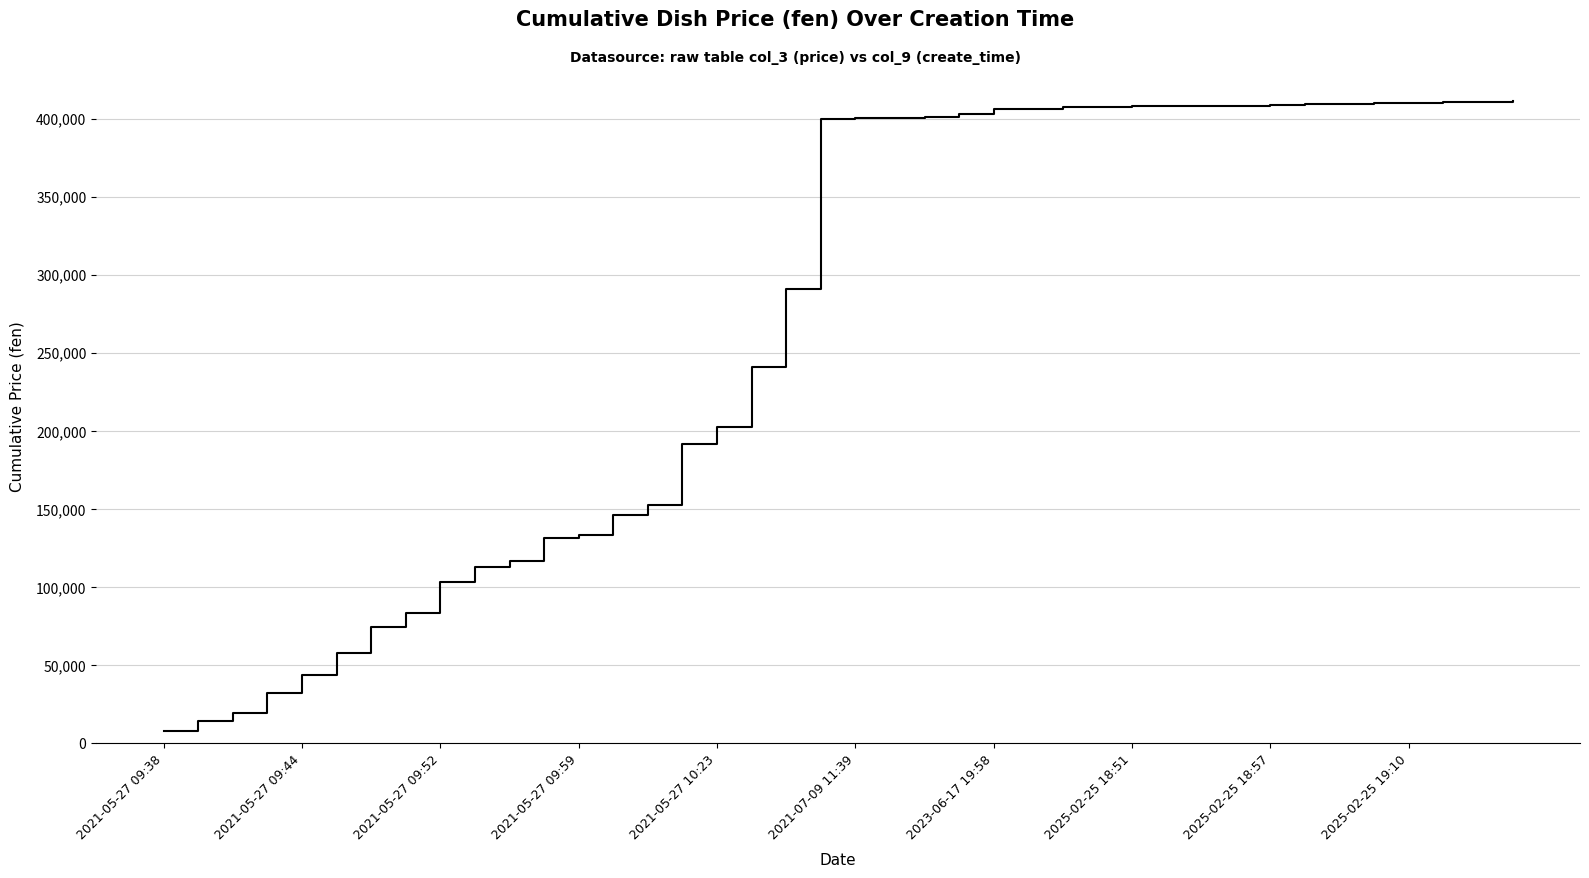

What is the greatest value displayed?

411400